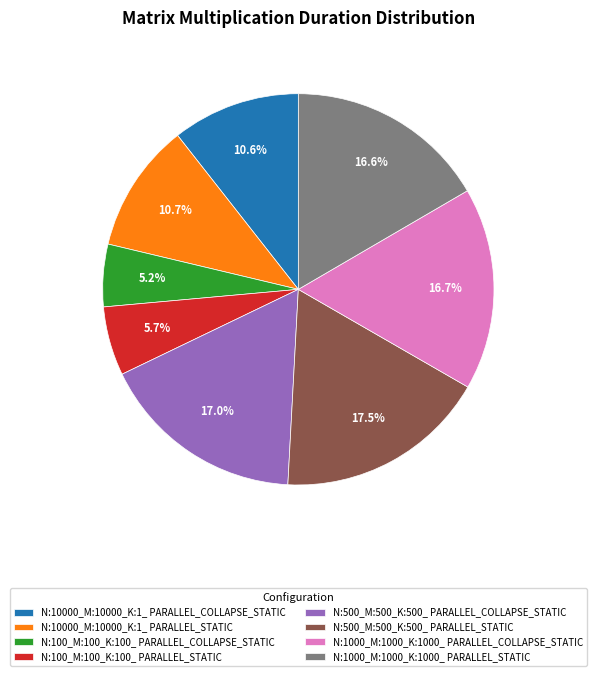

To the nearest percent, what is the average slice percentage?

12%